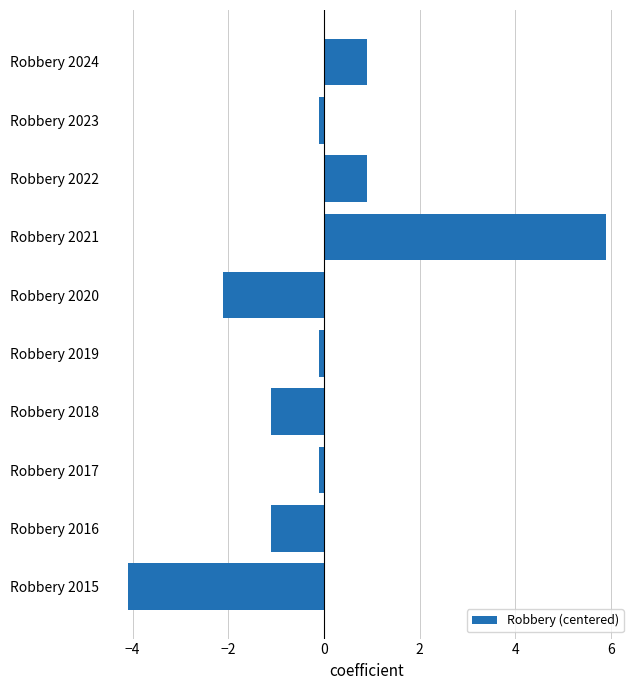

What is the smallest value displayed?

-4.1